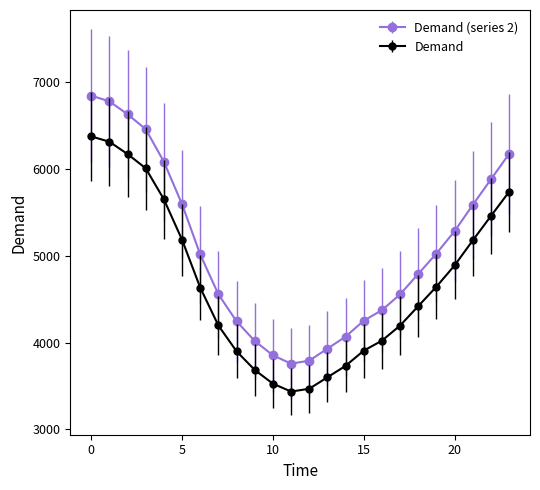

Which series has the largest range (max minus min)?

Demand (series 2)